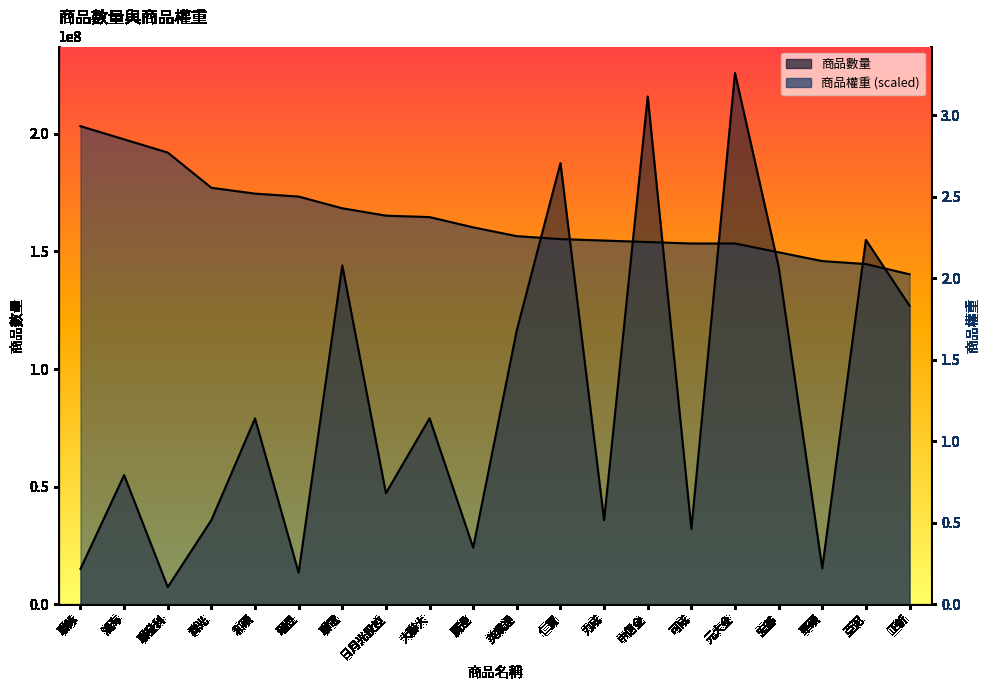

Which category has the lowest value in the 商品權重 series?

正新